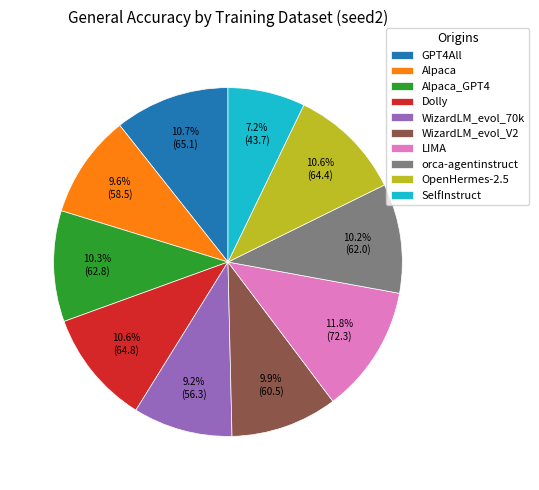

To the nearest percent, what percentage of the pie is LIMA?

12%